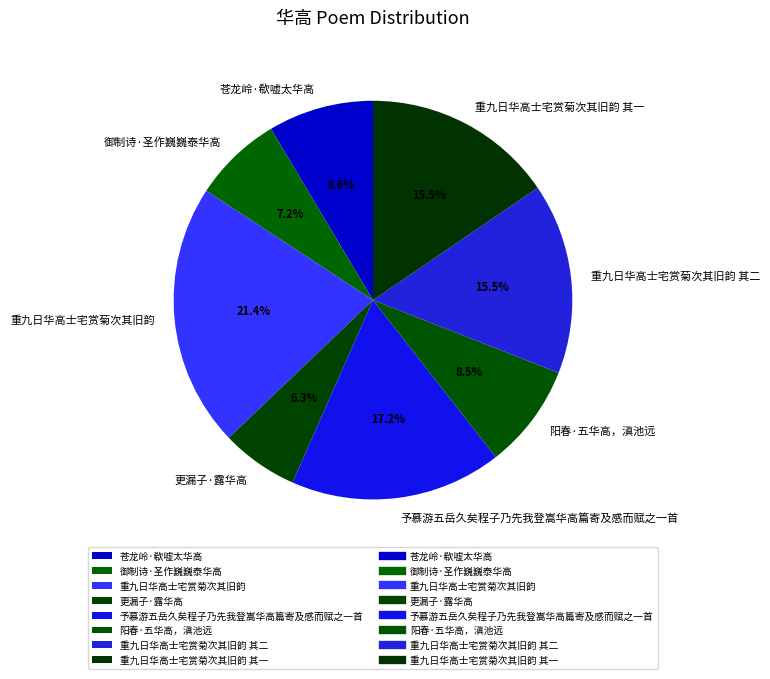

Which slice is the smallest?

更漏子·露华高